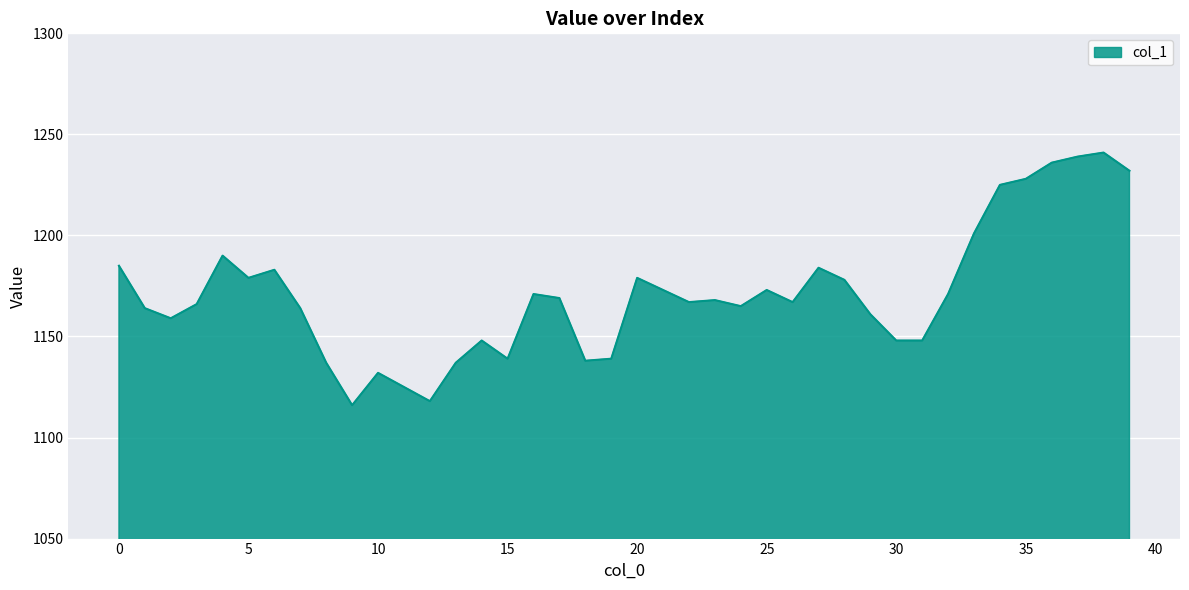

What is the greatest value displayed?

1241